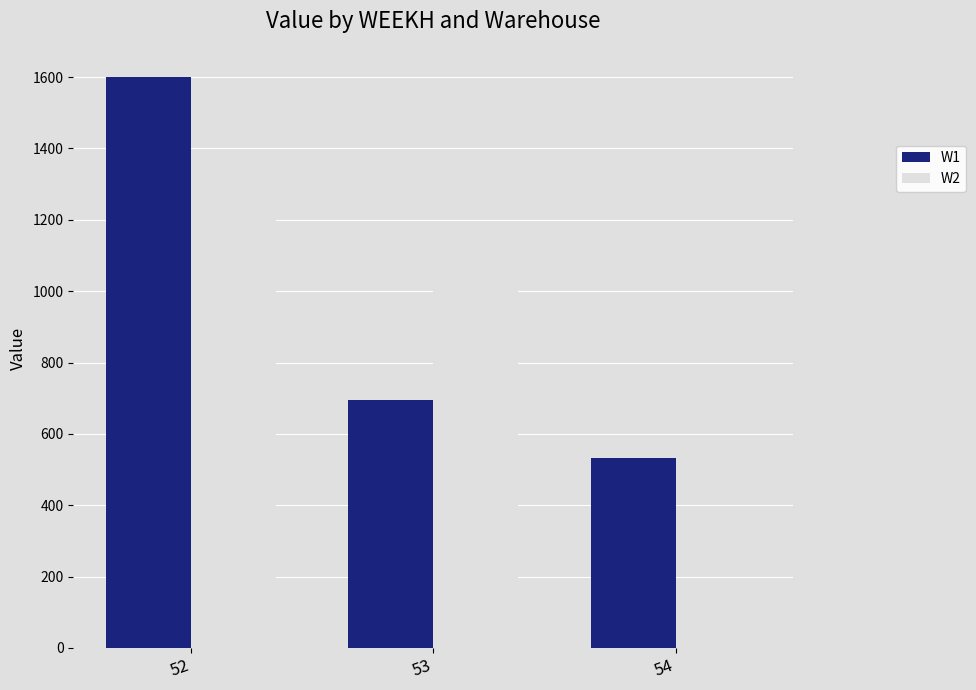

Count the number of data series in this chart.

2